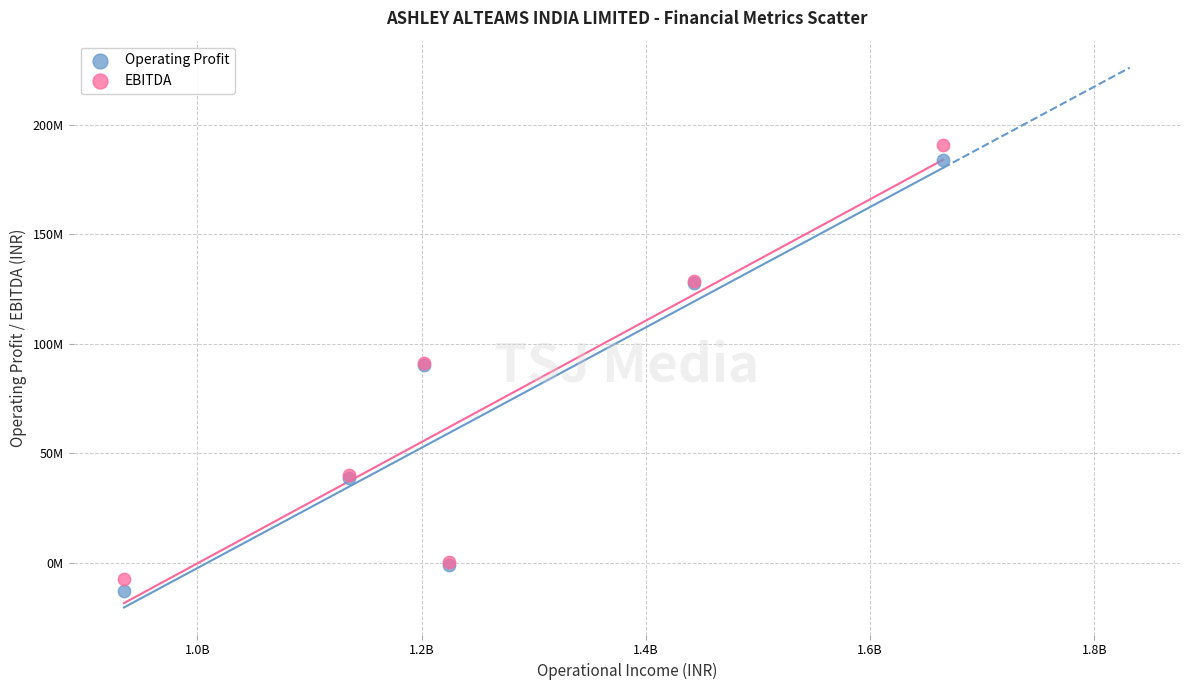

What are all the series names shown in the legend?

Operating Profit, EBITDA